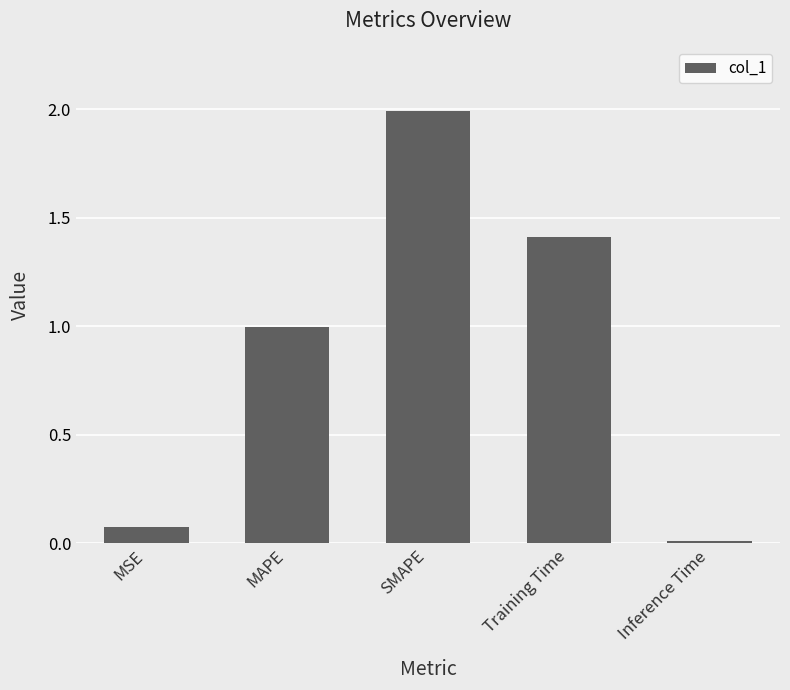

What is the value of the 4th bar from the left?

1.4